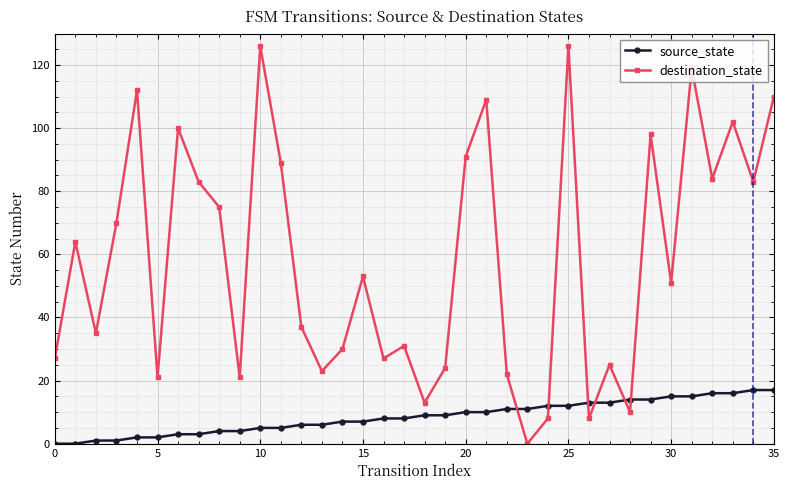

After their last crossing, which series has the higher values: destination_state or source_state?

destination_state